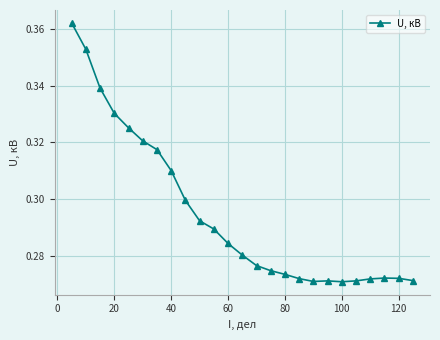

Count the values in the range 0 to 1.

25